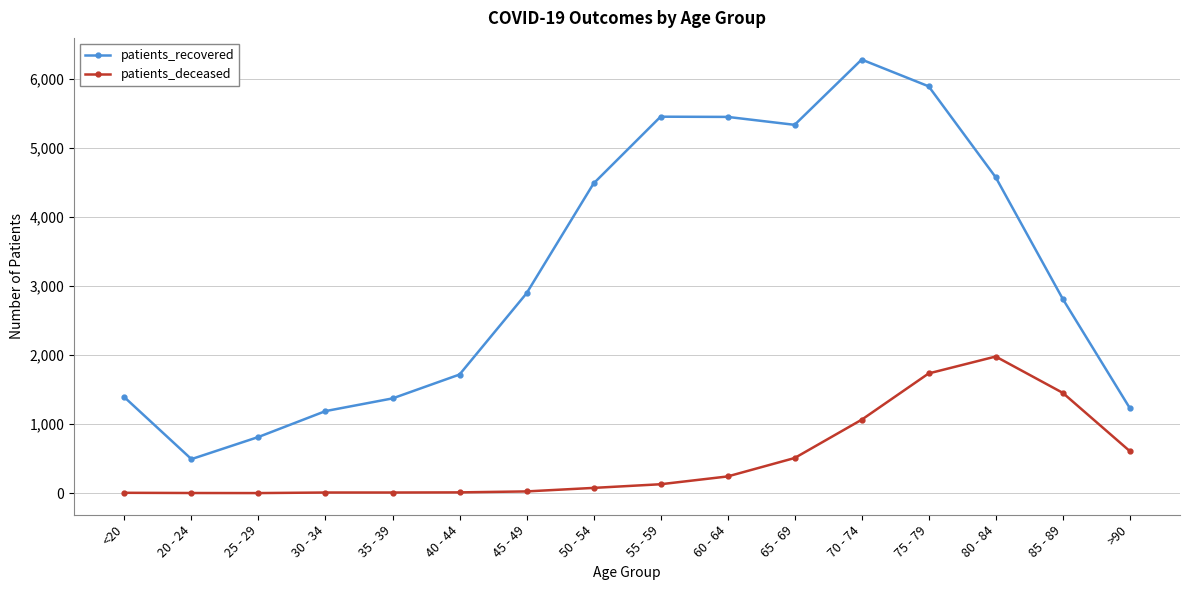

Which series has the widest spread of values?

patients_recovered